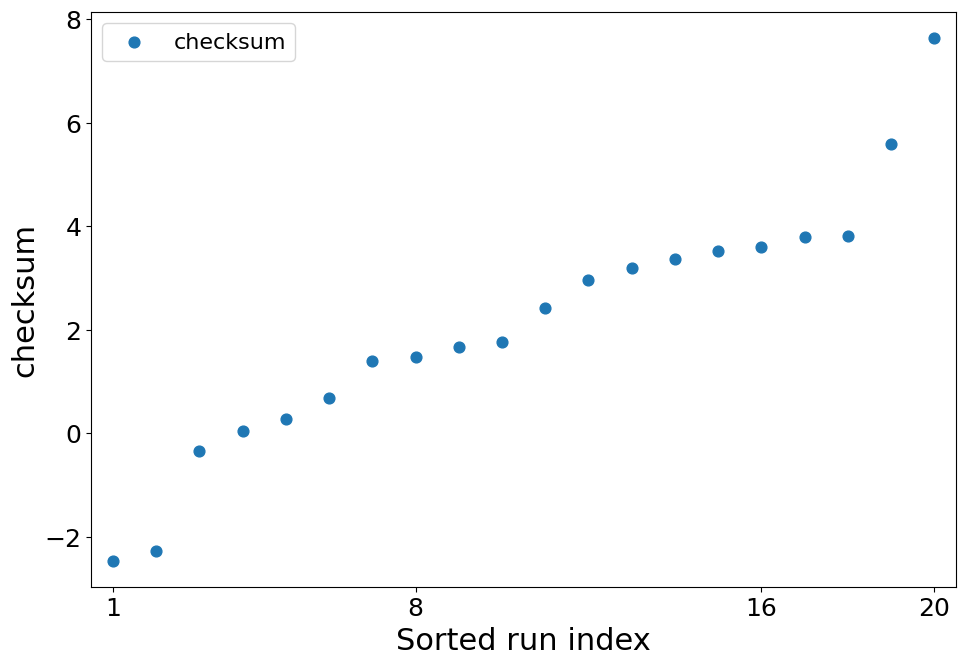

What is the range of X values (max minus min)?

19.0